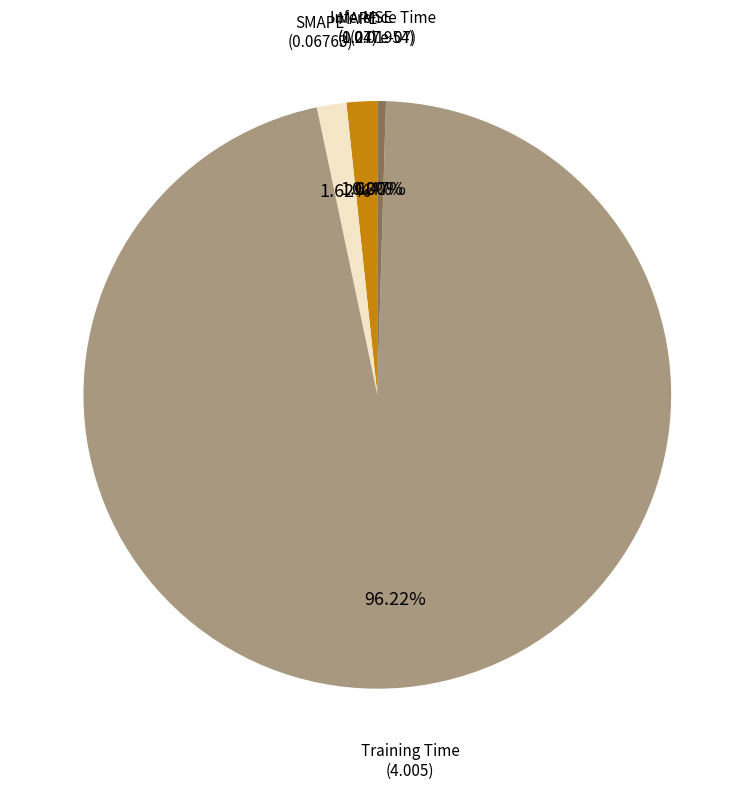

Which category accounts for the majority?

Training Time